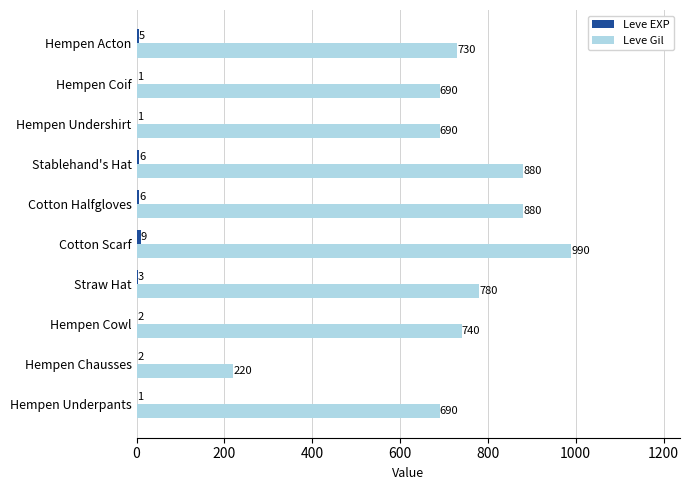

Which series has the widest spread of values?

Leve Gil